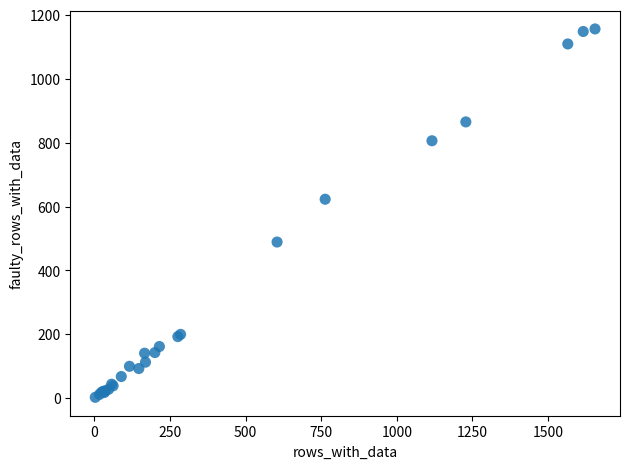

What Y value in the scatter plot is closest to 579?

623